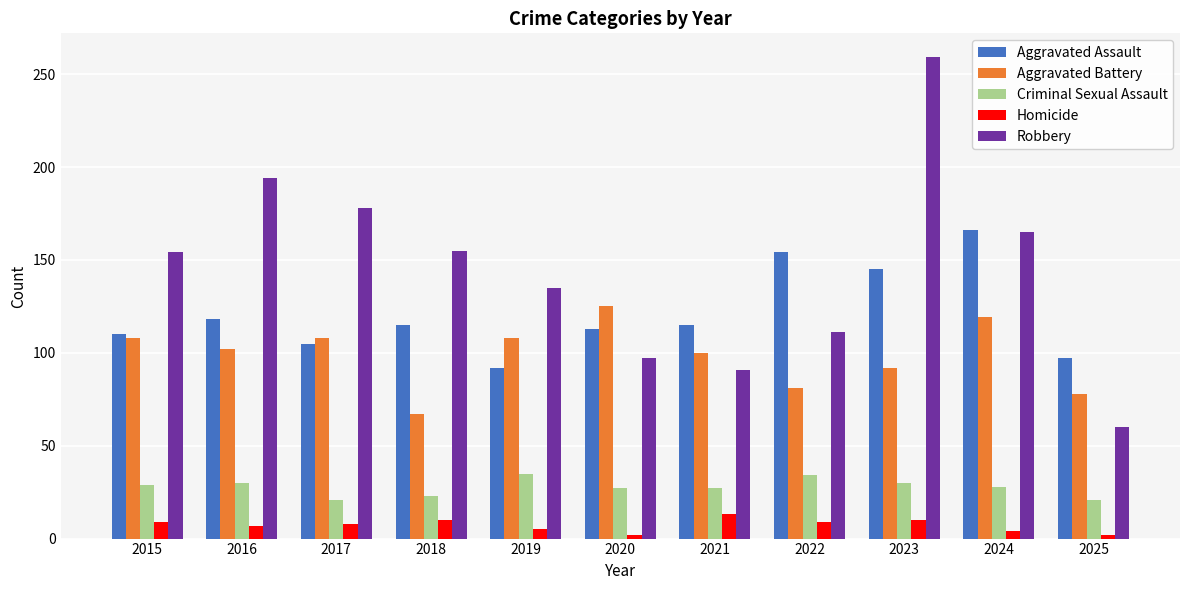

How many bars are there in each group?

5